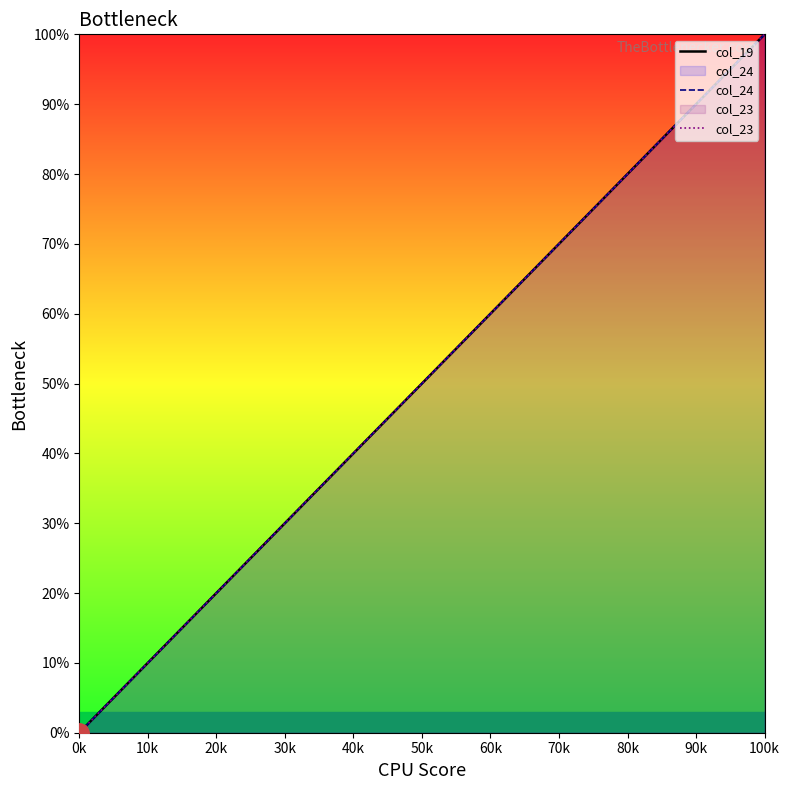

Which series has the largest total across all categories?

col_19